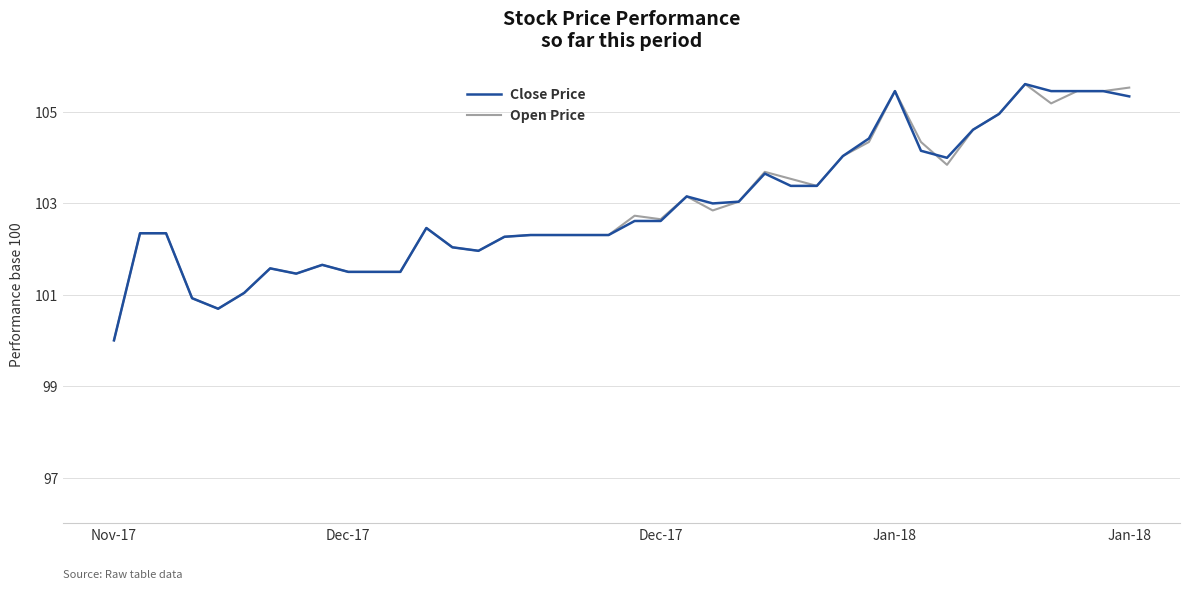

What is the minimum value for Open Price?

100.0